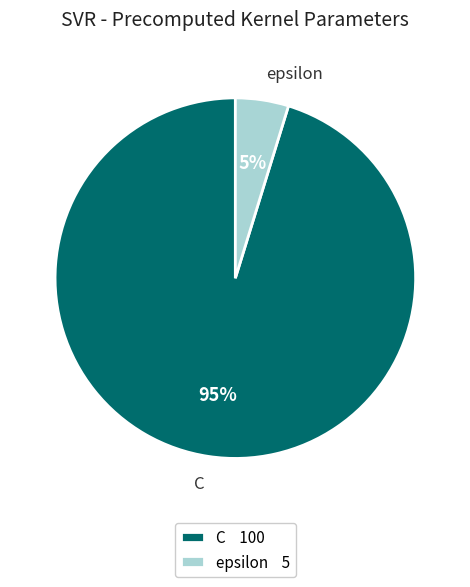

To the nearest percent, what is the difference between the C and epsilon slice percentages?

90%